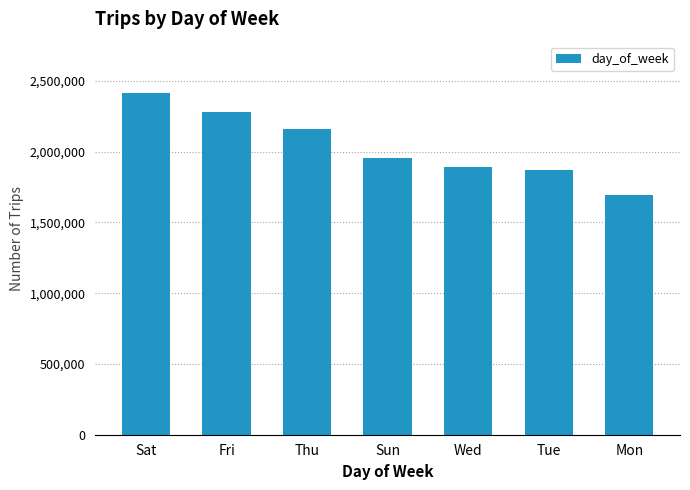

True or false: the data shows 1872902 at Tue.

True